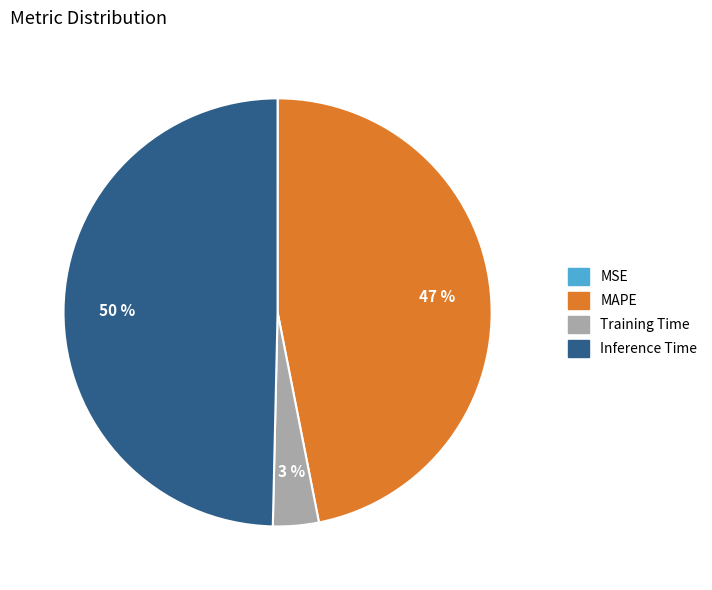

What percentage is the Training Time slice, to the nearest percent?

3%